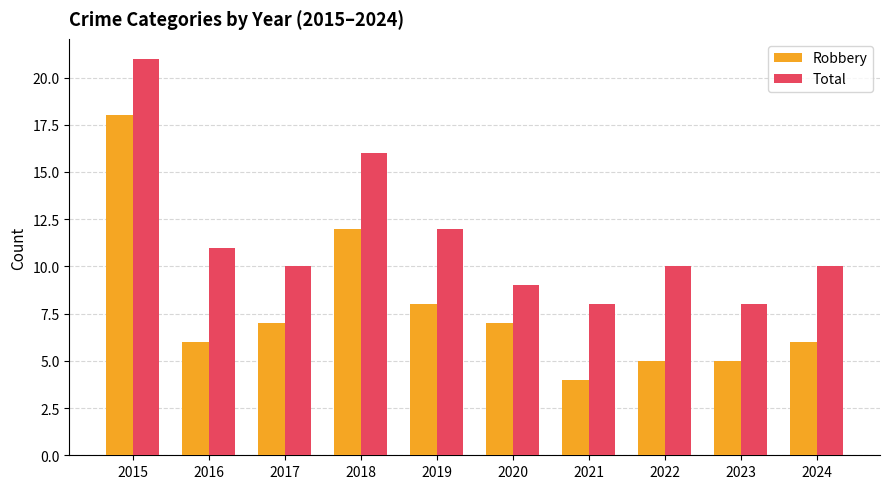

The value of Robbery at 2016 is 6. True or false?

True